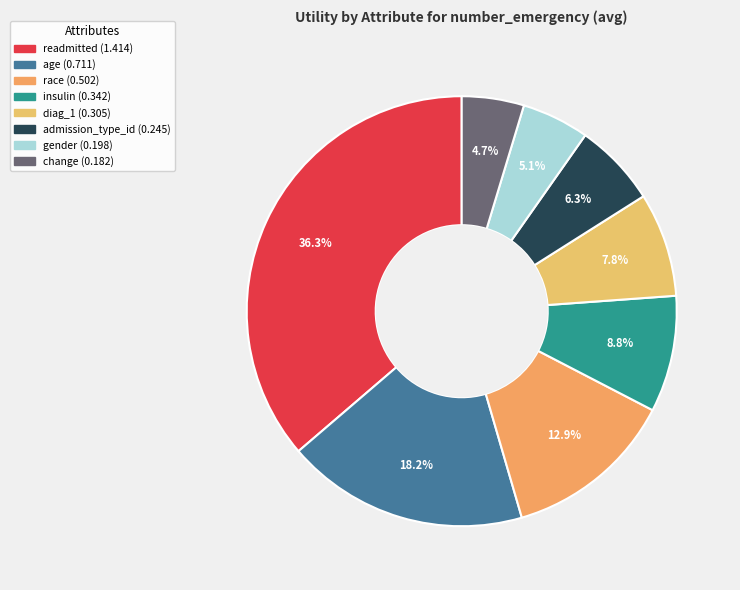

To the nearest percent, what is the difference between the largest and smallest slice percentages?

32%